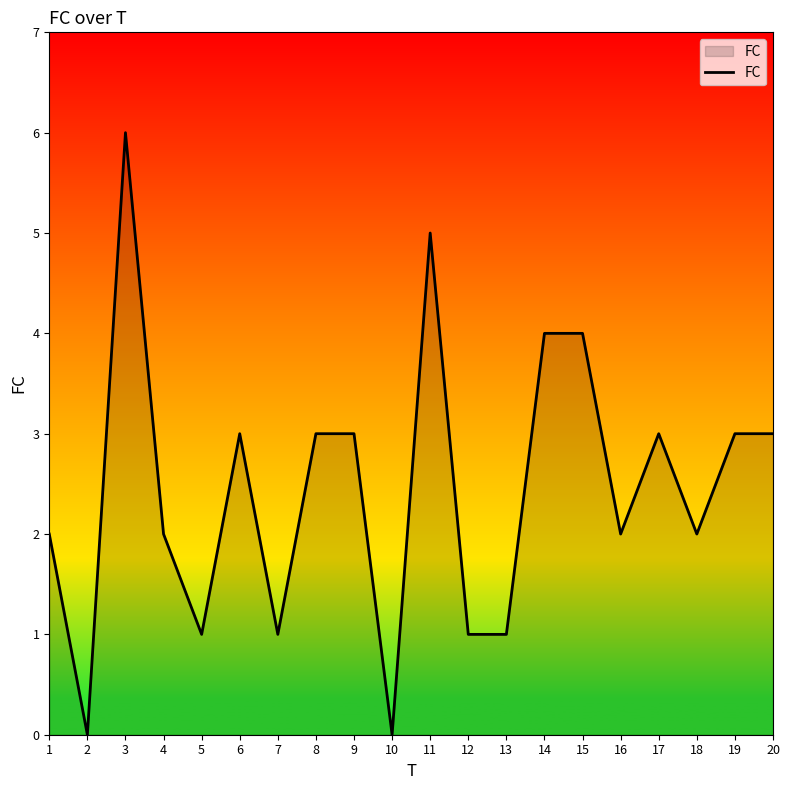

Reading left to right, list all the values displayed in this chart.

1=2	2=0	3=6	4=2	5=1	6=3	7=1	8=3	9=3	10=0	11=5	12=1	13=1	14=4	15=4	16=2	17=3	18=2	19=3	20=3